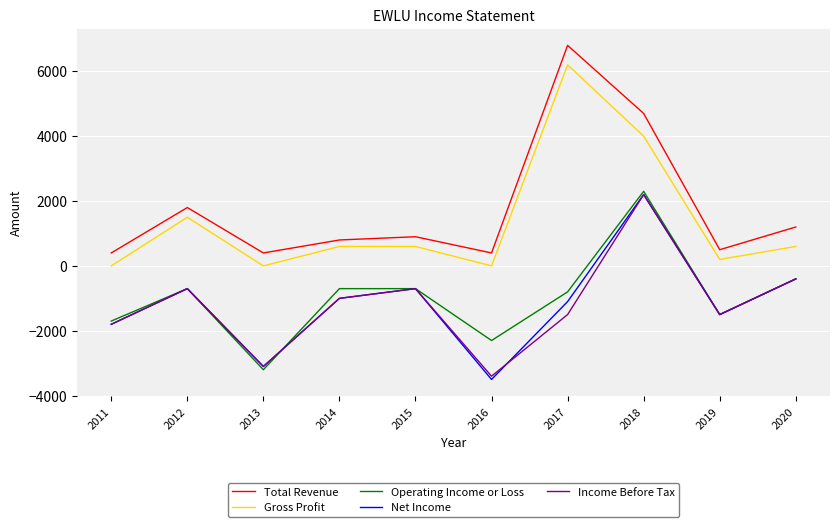

In Gross Profit, how many points are lower than both neighbors (excluding endpoints)?

3